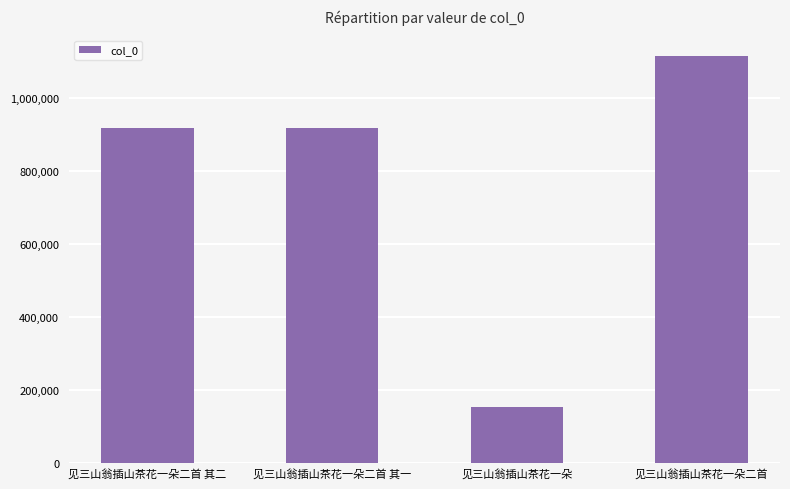

What is the value of the 3rd bar from the left?

153707